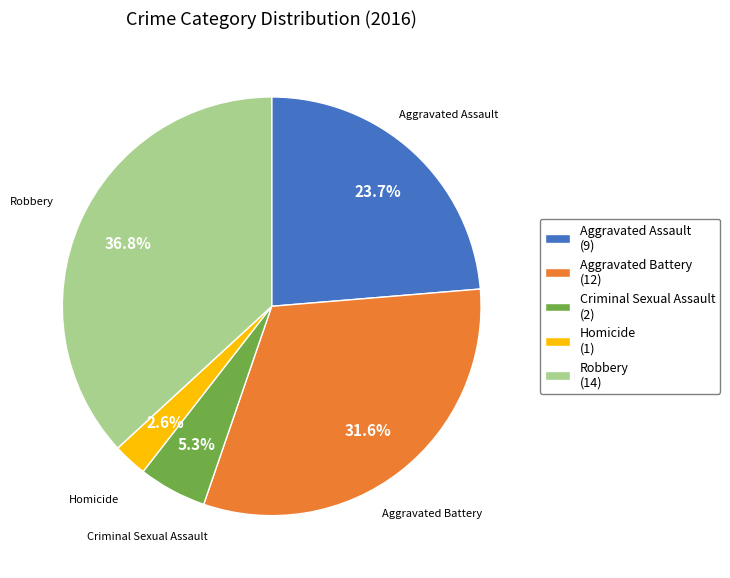

Between Criminal Sexual Assault and Aggravated Battery, which is larger?

Aggravated Battery